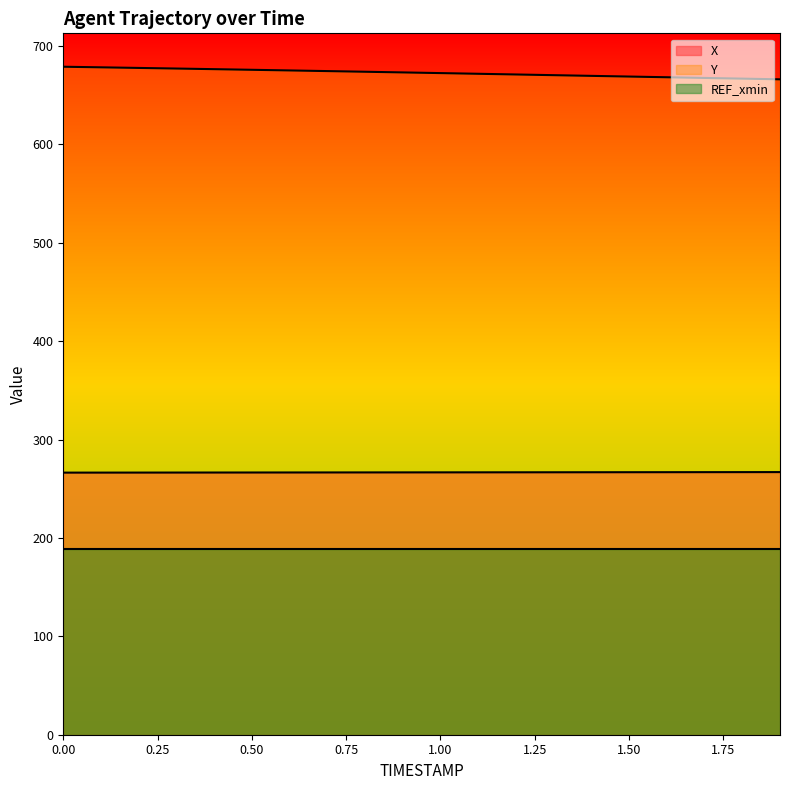

What is the average value of the X series?

266.7